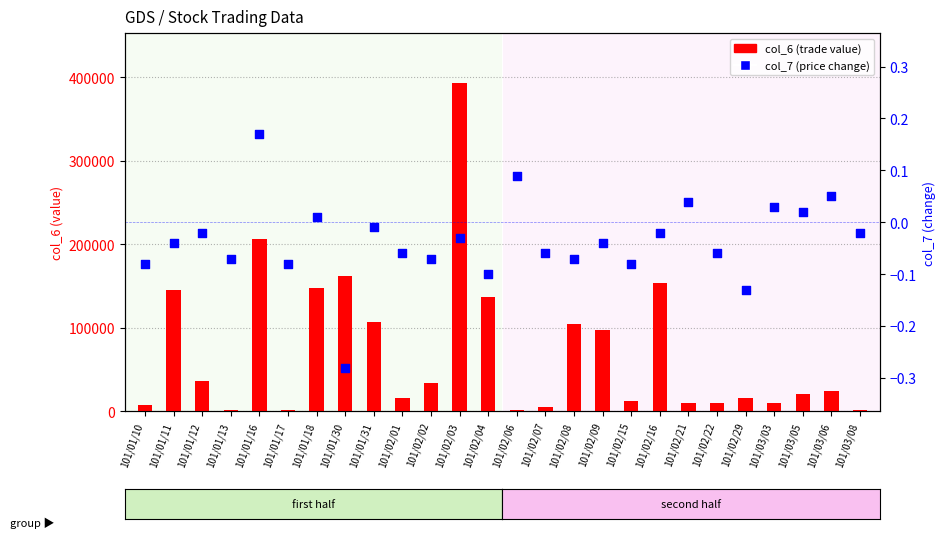

Which series contains the highest Y value?

col_6 (trade value)